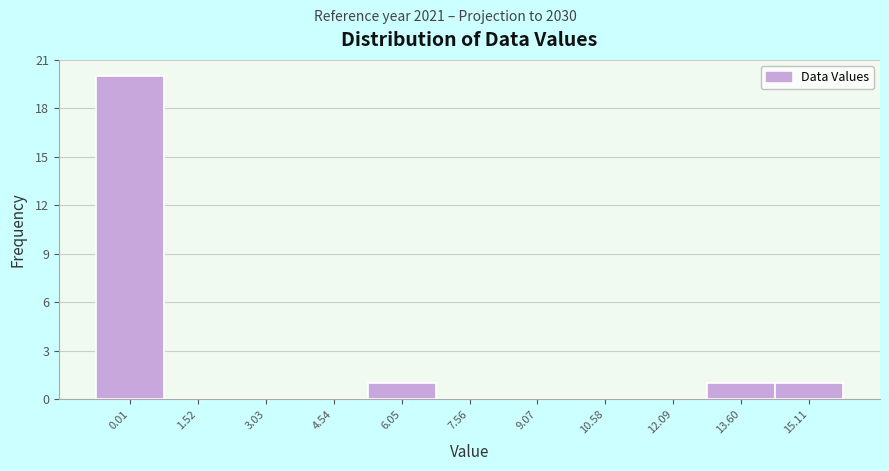

Reading left to right, transcribe all the data shown in this chart.

0.01=20	1.52=0	3.03=0	4.54=0	6.05=1	7.56=0	9.07=0	10.58=0	12.09=0	13.60=1	15.11=1